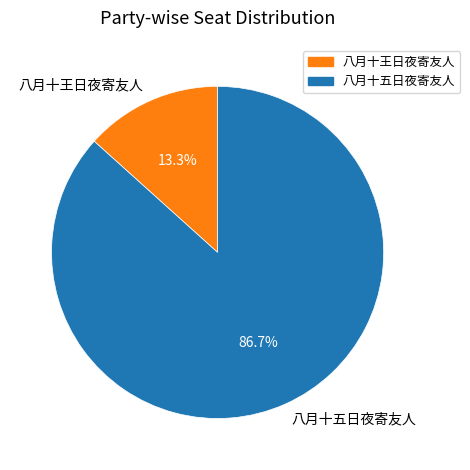

Is the sum of 八月十王日夜寄友人 and 八月十五日夜寄友人 greater than half?

Yes